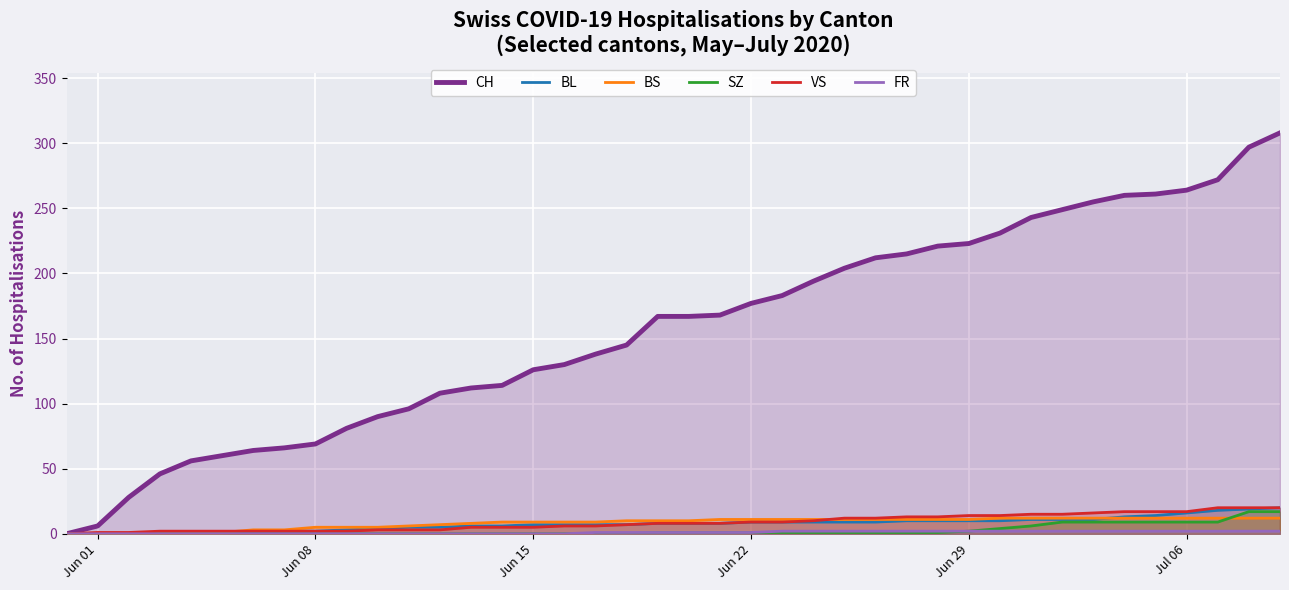

Which series has the largest range (max minus min)?

CH